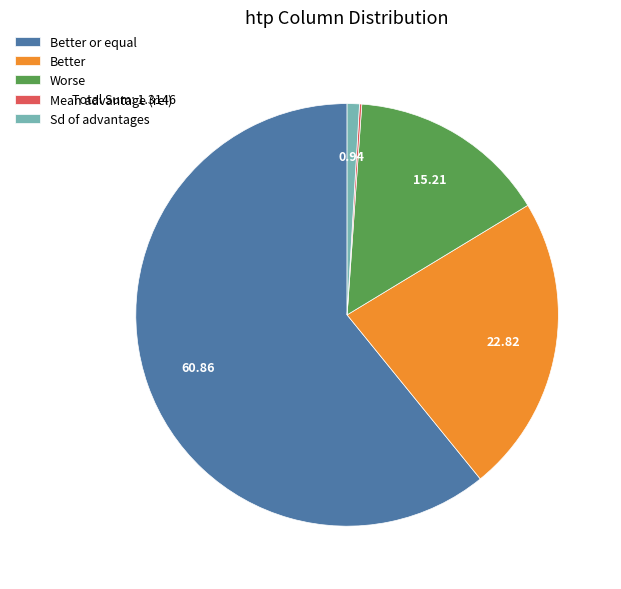

Do Better or equal and Sd of advantages together represent more than half of the pie?

Yes